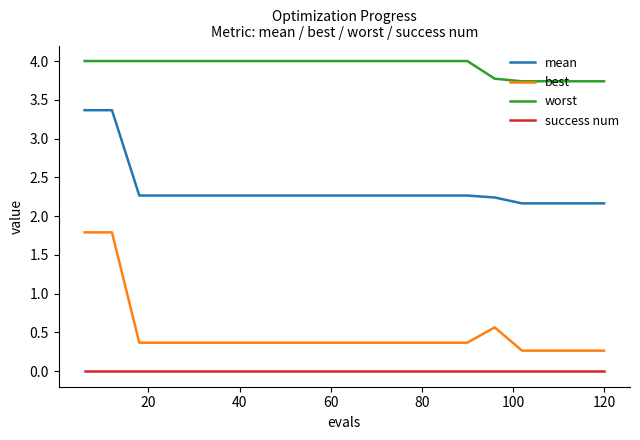

True or false: best and success num intersect in this chart.

False